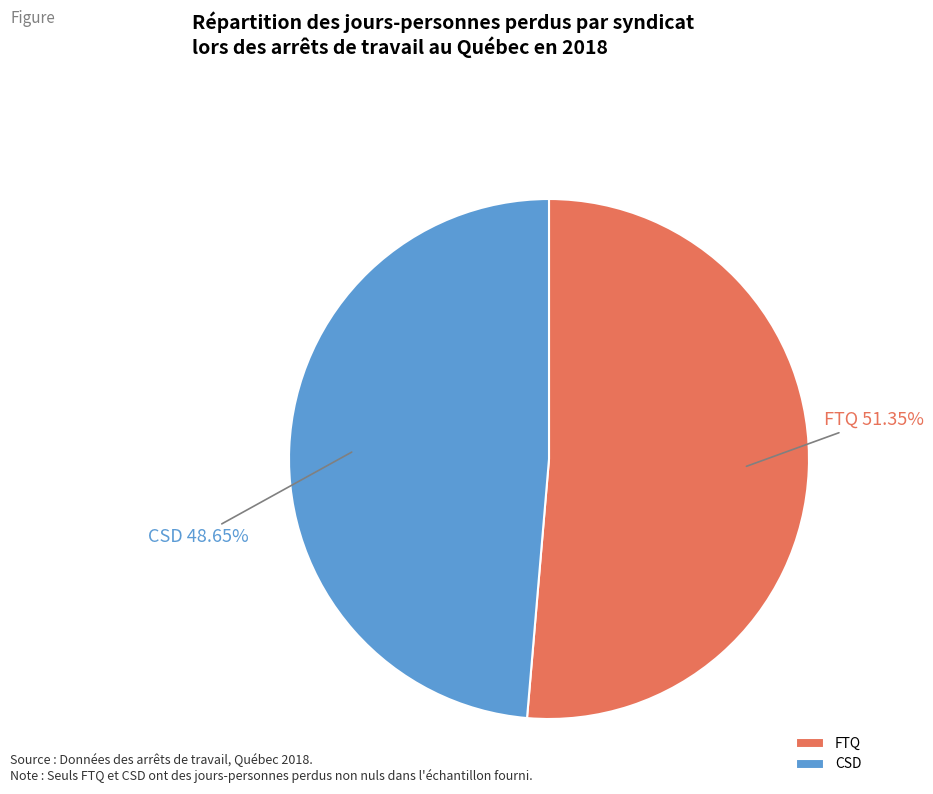

Is the sum of CSD and FTQ greater than half?

Yes